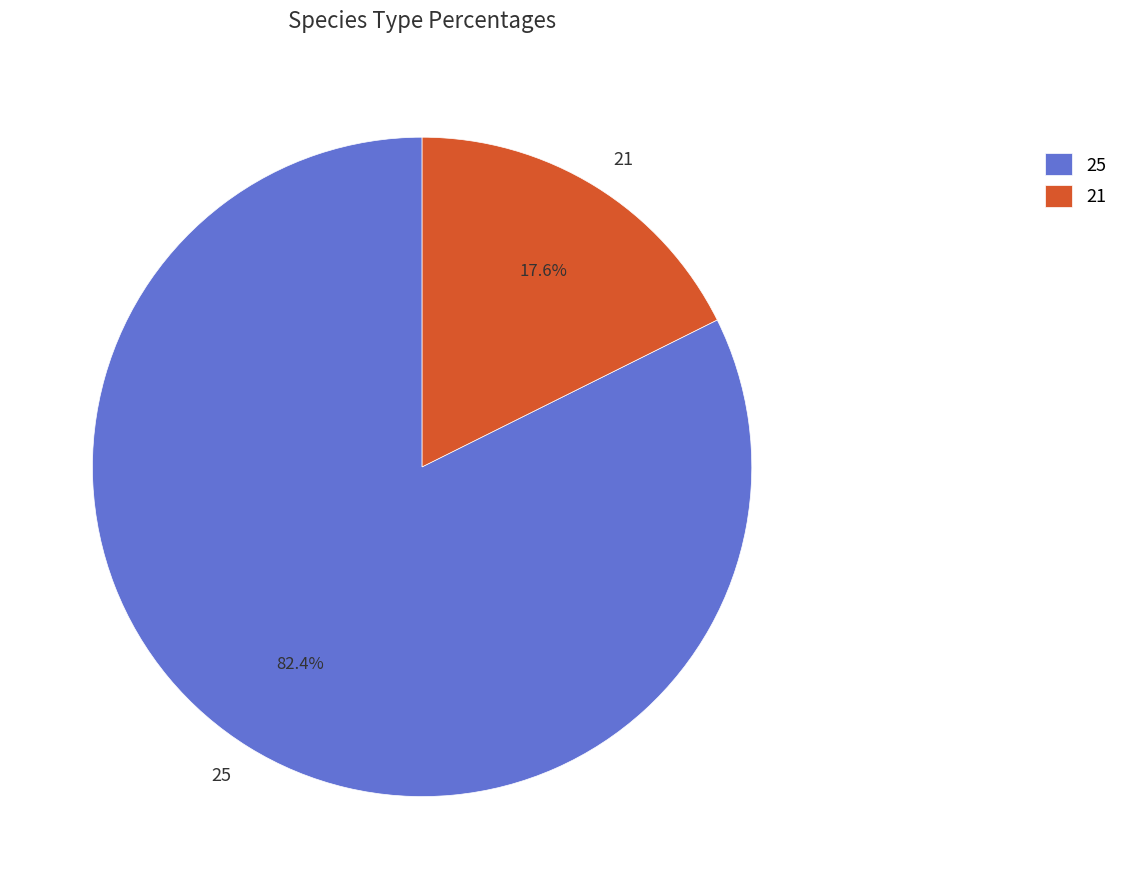

Is it true that 25 is 82% of the pie?

True